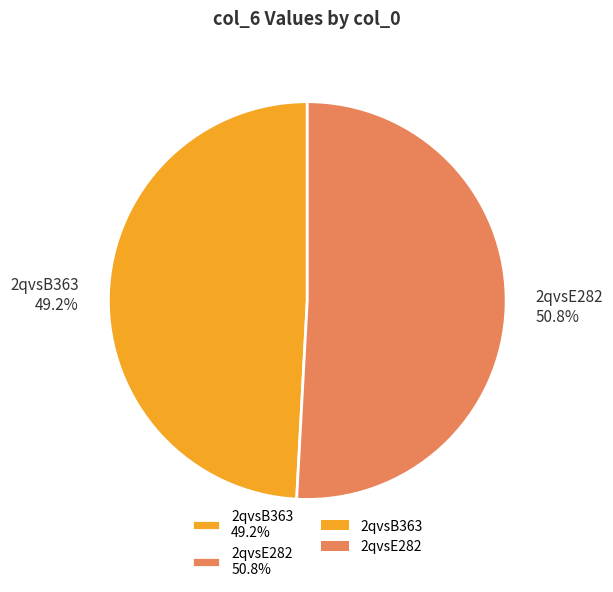

Is there a majority slice in this chart?

Yes